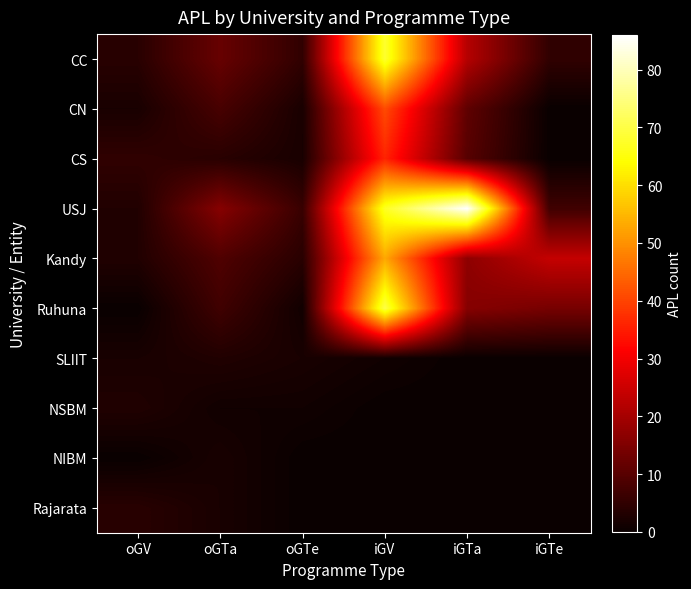

Reading right to left, transcribe all the data shown in this chart.

CC: iGTe=5	iGTa=22	iGV=68	oGTe=5	oGTa=12	oGV=4
CN: iGTe=0	iGTa=11	iGV=41	oGTe=2	oGTa=8	oGV=2
CS: iGTe=0	iGTa=10	iGV=36	oGTe=2	oGTa=4	oGV=5
USJ: iGTe=7	iGTa=86	iGV=67	oGTe=6	oGTa=16	oGV=3
Kandy: iGTe=24	iGTa=17	iGV=53	oGTe=4	oGTa=9	oGV=3
Ruhuna: iGTe=14	iGTa=16	iGV=70	oGTe=1	oGTa=7	oGV=0
SLIIT: iGTe=0	iGTa=0	iGV=1	oGTe=2	oGTa=3	oGV=2
NSBM: iGTe=0	iGTa=0	iGV=0	oGTe=1	oGTa=1	oGV=3
NIBM: iGTe=0	iGTa=0	iGV=0	oGTe=0	oGTa=2	oGV=0
Rajarata: iGTe=0	iGTa=0	iGV=0	oGTe=0	oGTa=2	oGV=4